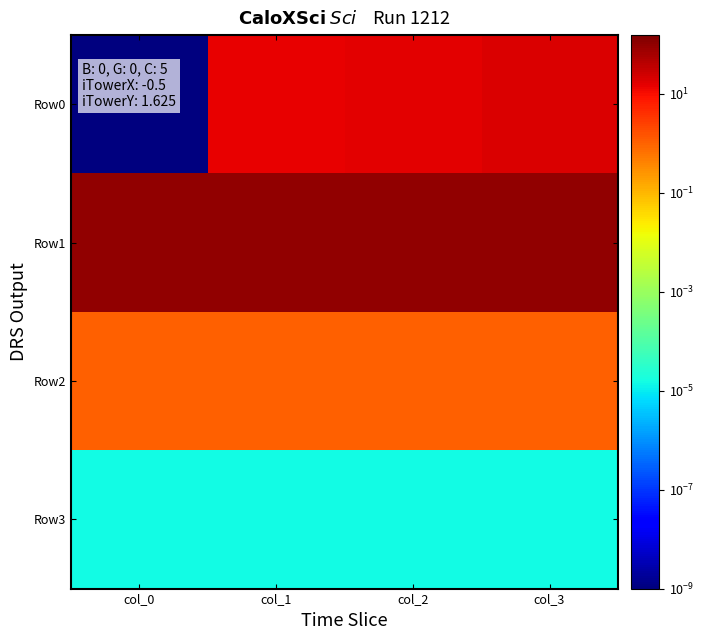

At col_2, list the series in order from largest to smallest.

Row1, Row0, Row2, Row3